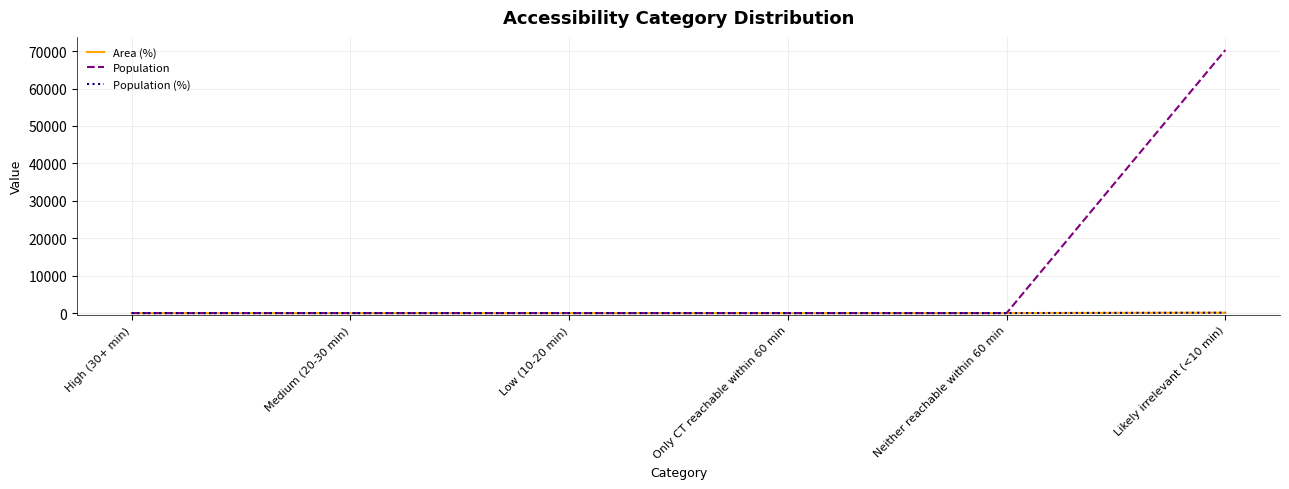

Rank the categories by Population (%) value from lowest to highest.

High (30+ min), Medium (20-30 min), Low (10-20 min), Only CT reachable within 60 min, Neither reachable within 60 min, Likely irrelevant (<10 min)